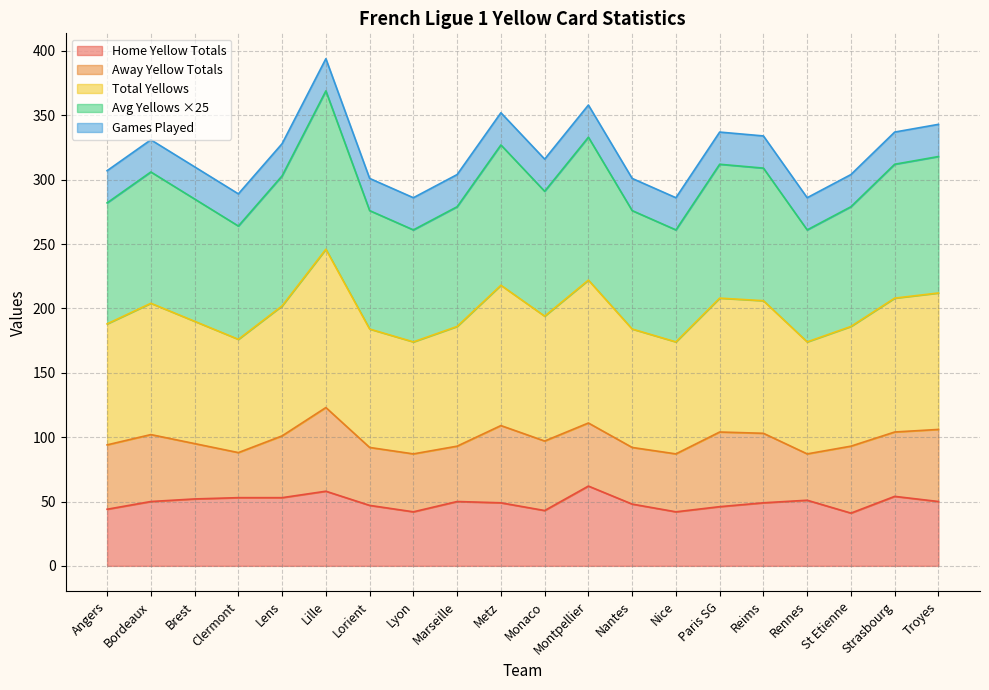

Does the chart display data point markers on the line(s)?

No